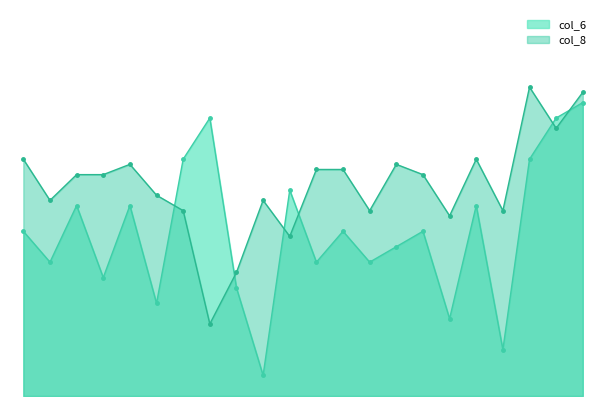

The value of col_6 at 12 is 4.1. True or false?

True